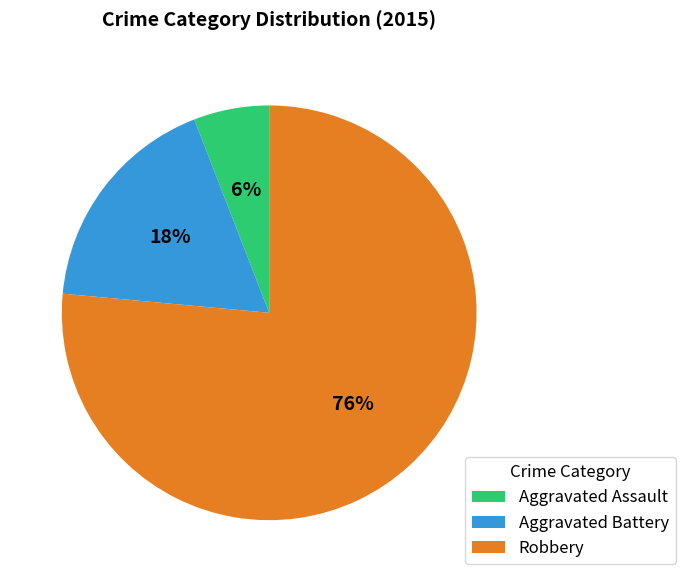

How many segments does this pie chart have?

3